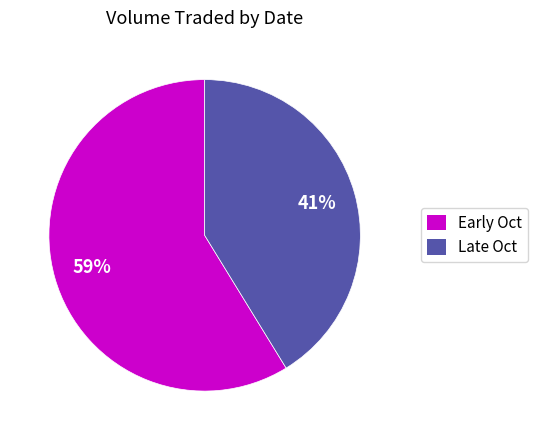

Is there any slice that represents more than half of the pie?

Yes